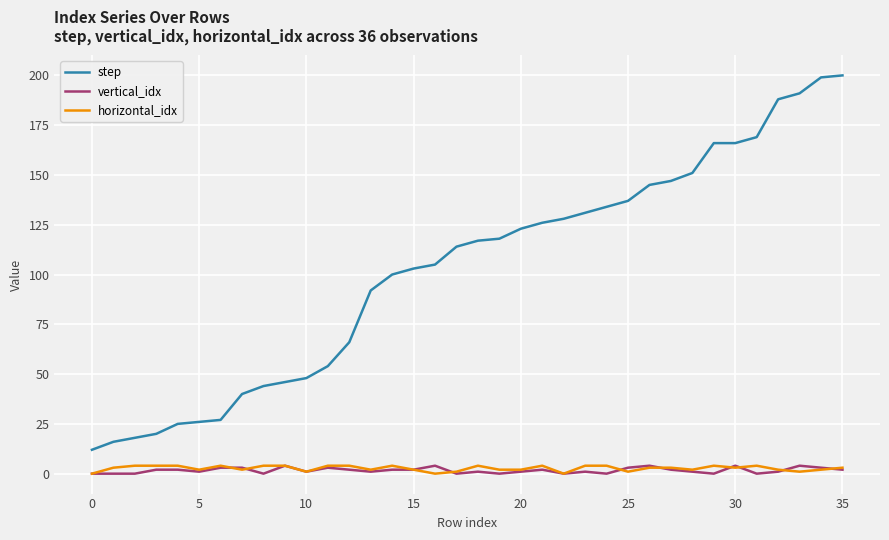

What is the maximum value shown in the chart?

200